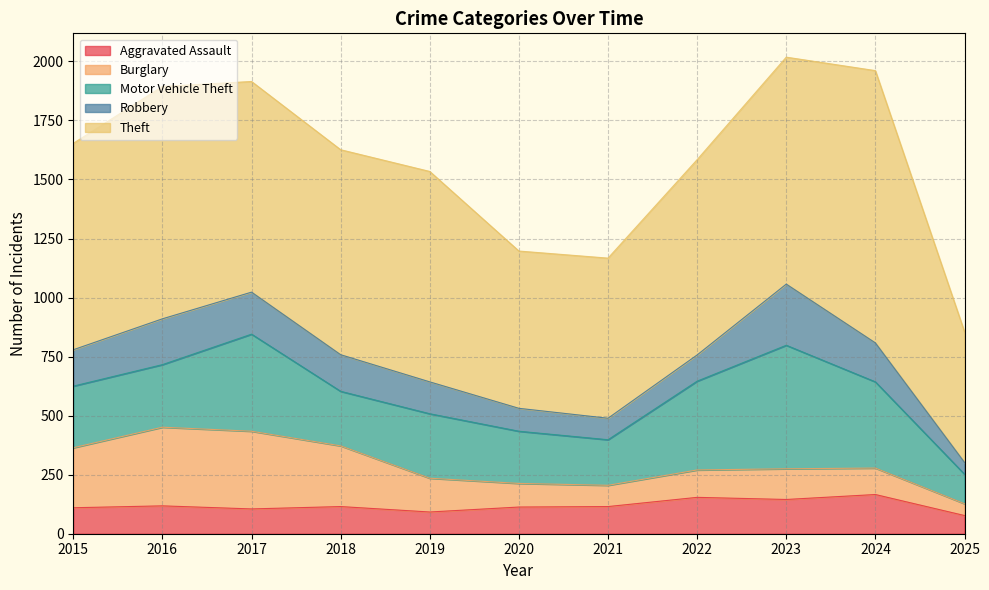

Is it true that Aggravated Assault equals 52 at 2022?

False